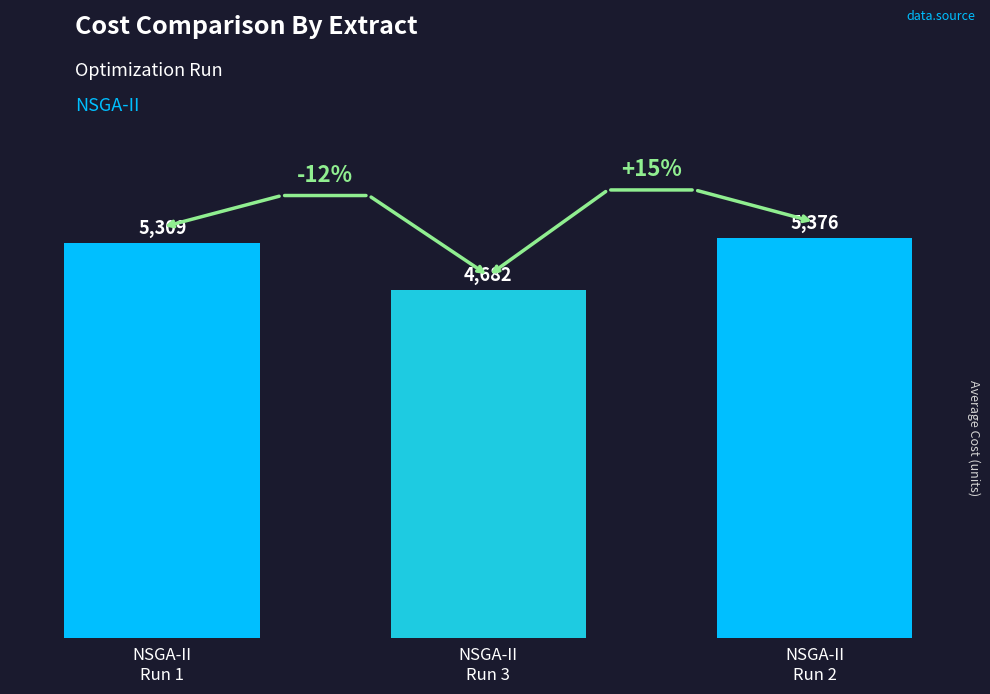

What is the sum of all values?

15367